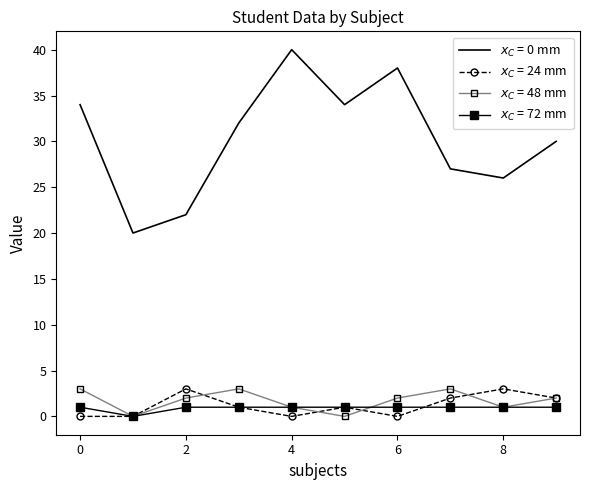

What are all the series names shown in the legend?

$x_C$ = 0 mm, $x_C$ = 24 mm, $x_C$ = 48 mm, $x_C$ = 72 mm